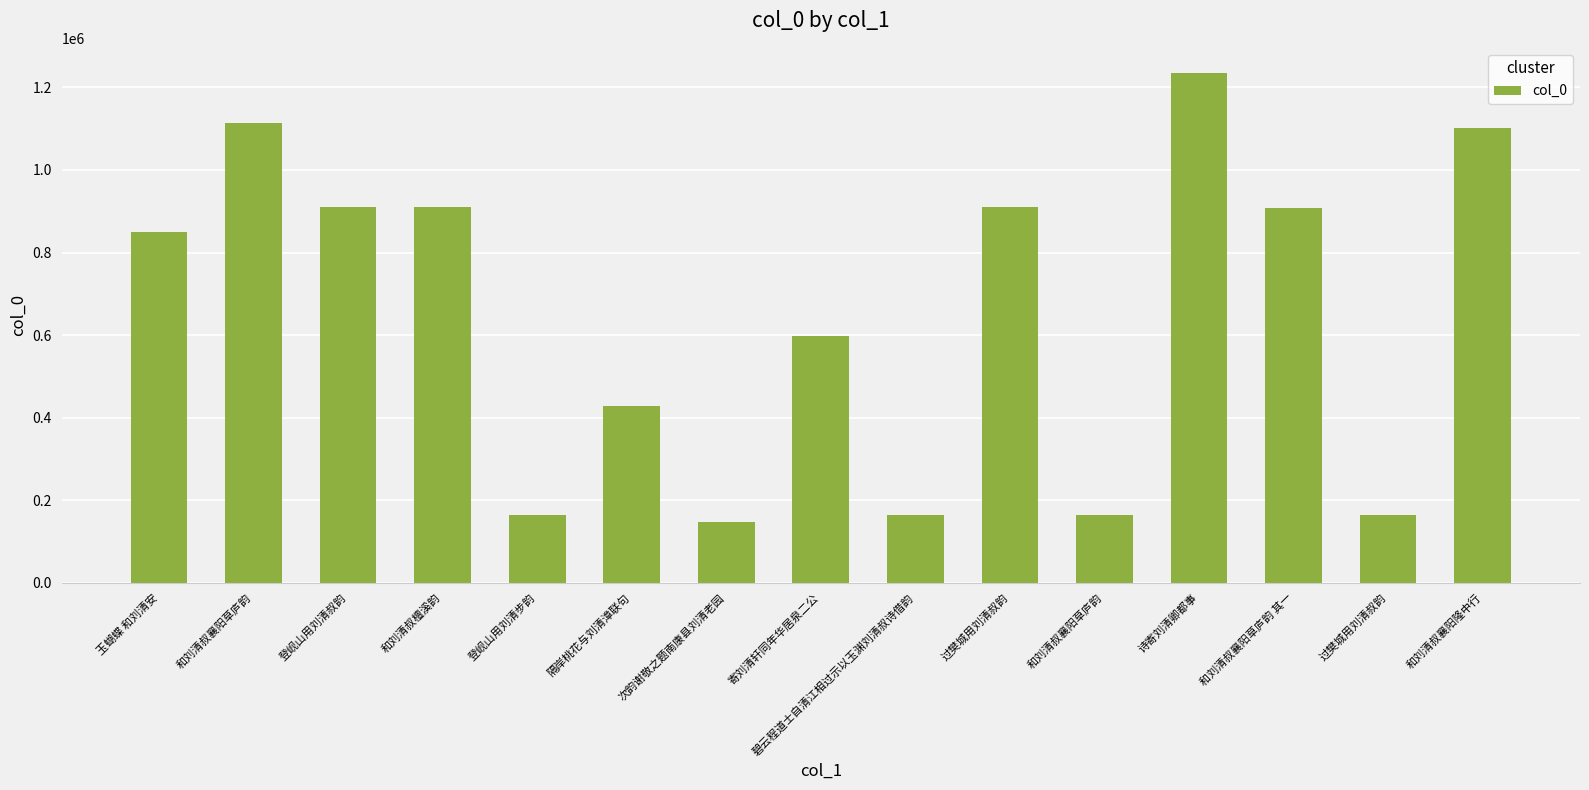

Does the chart contain any negative values?

No